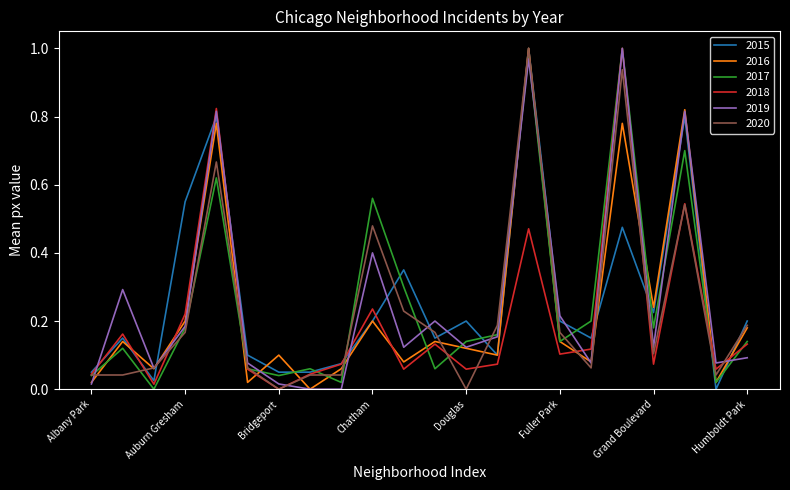

How many values in the 2016 series exceed 0?

21